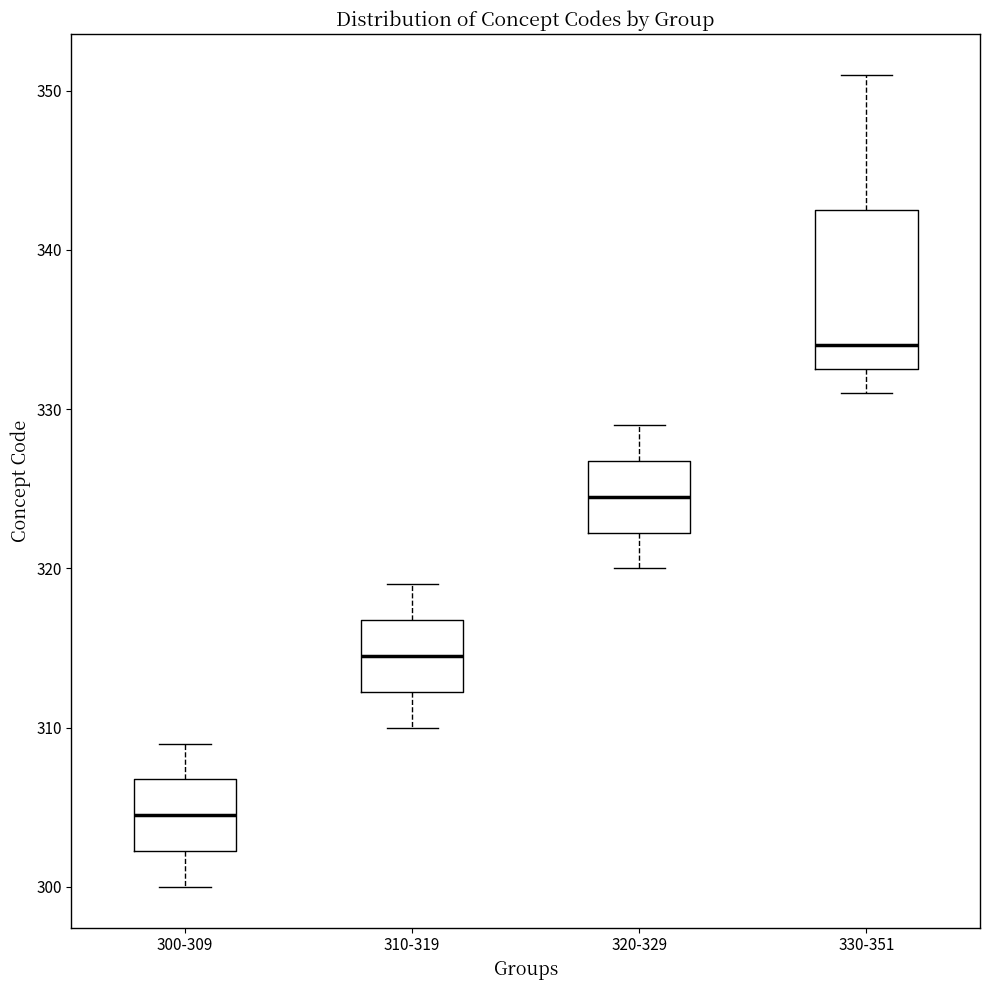

Comparing the boxes themselves (not the whiskers), which one is the tallest?

330-351